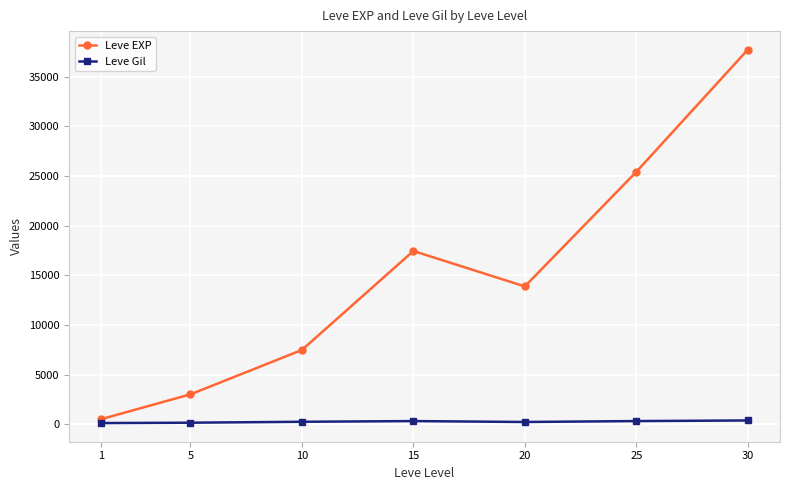

Rank the series by their average value, from lowest to highest.

Leve Gil, Leve EXP